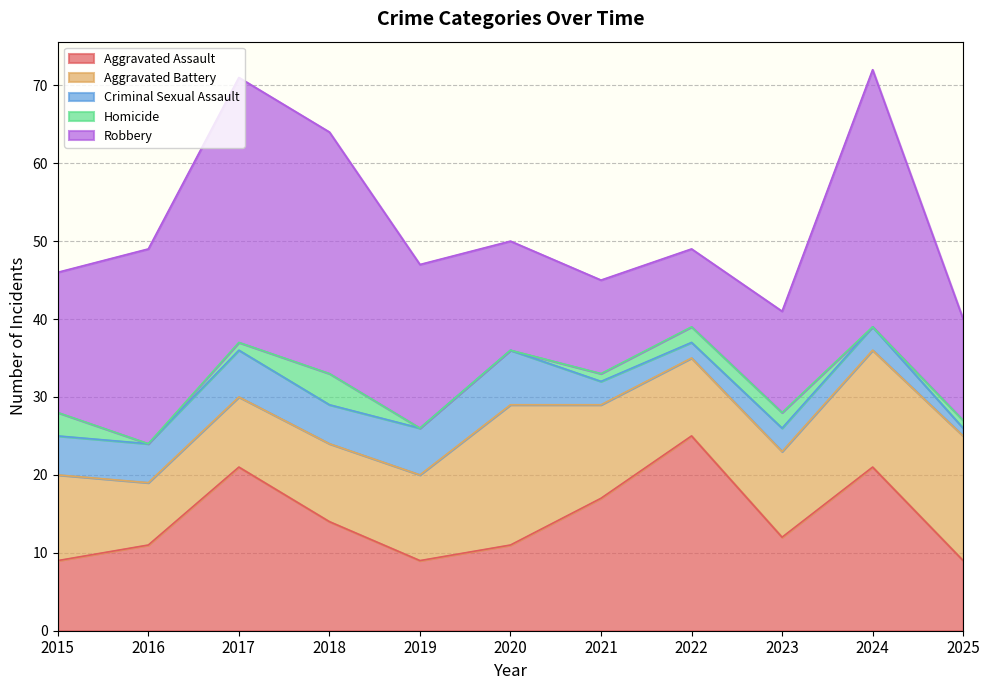

What is the maximum value for Aggravated Assault?

25